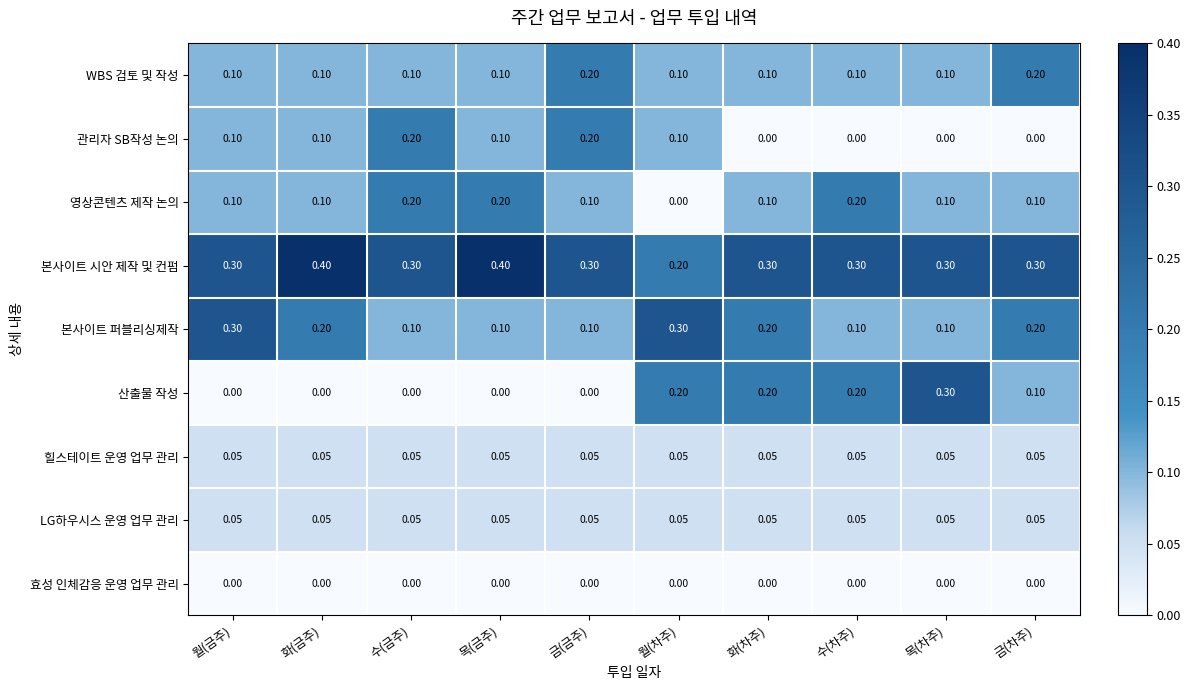

At how many categories does at least one series exceed 0?

10